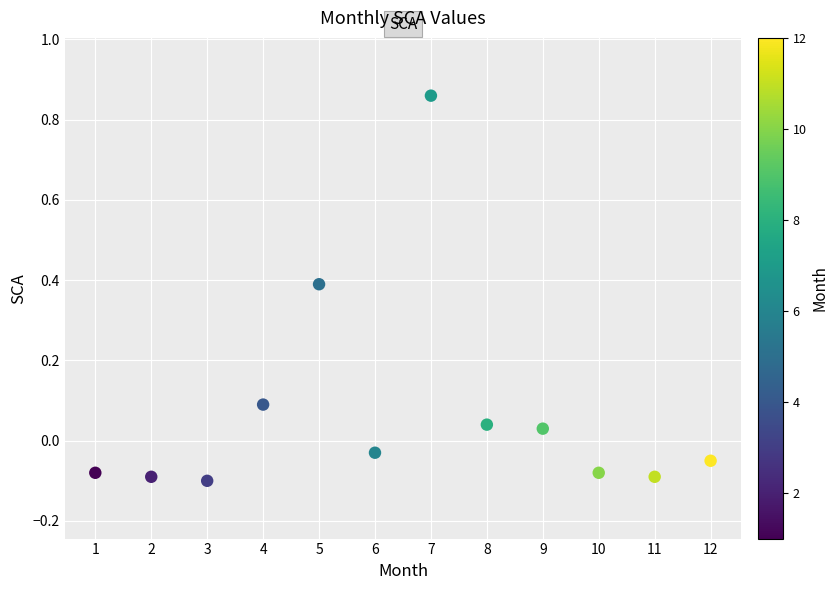

What is the range of Y values (max minus min)?

1.0